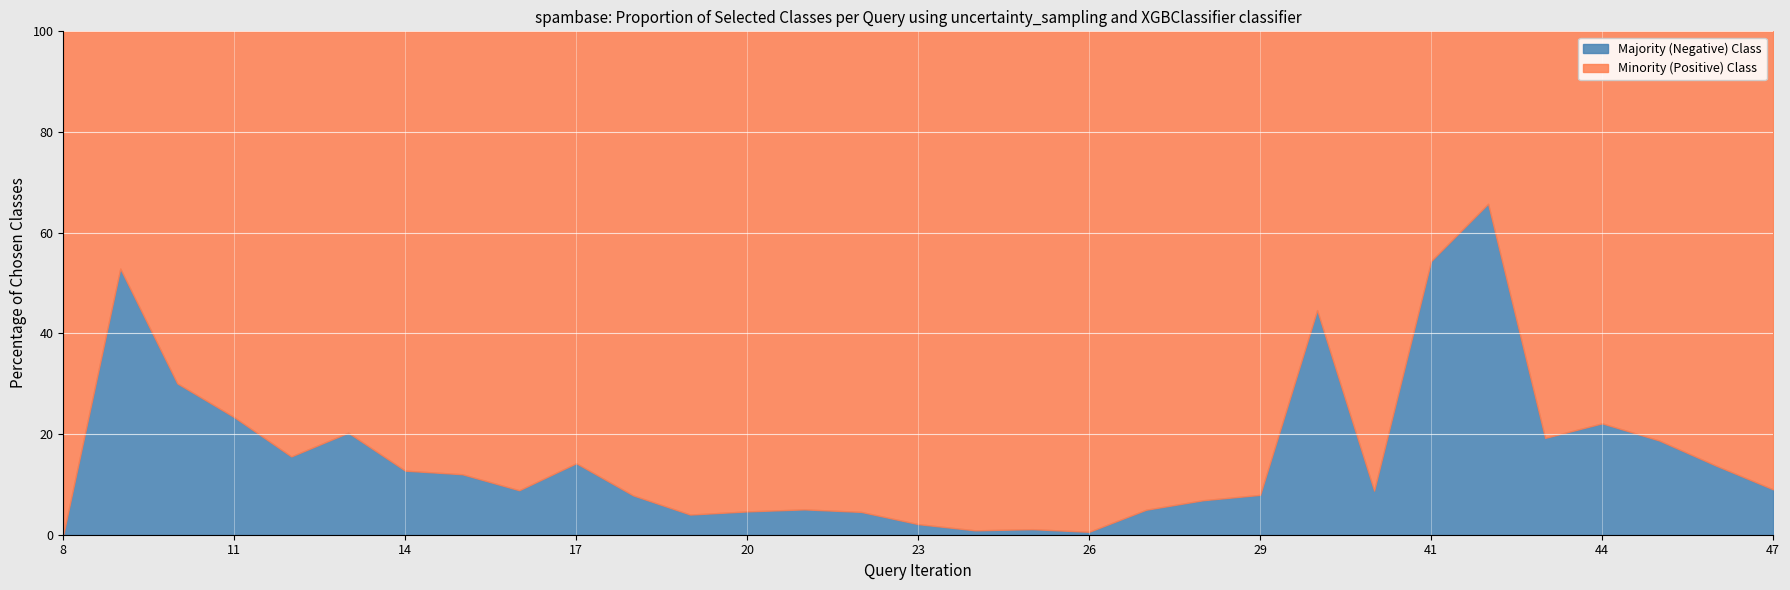

What is the total value across all series at 14?

100.0